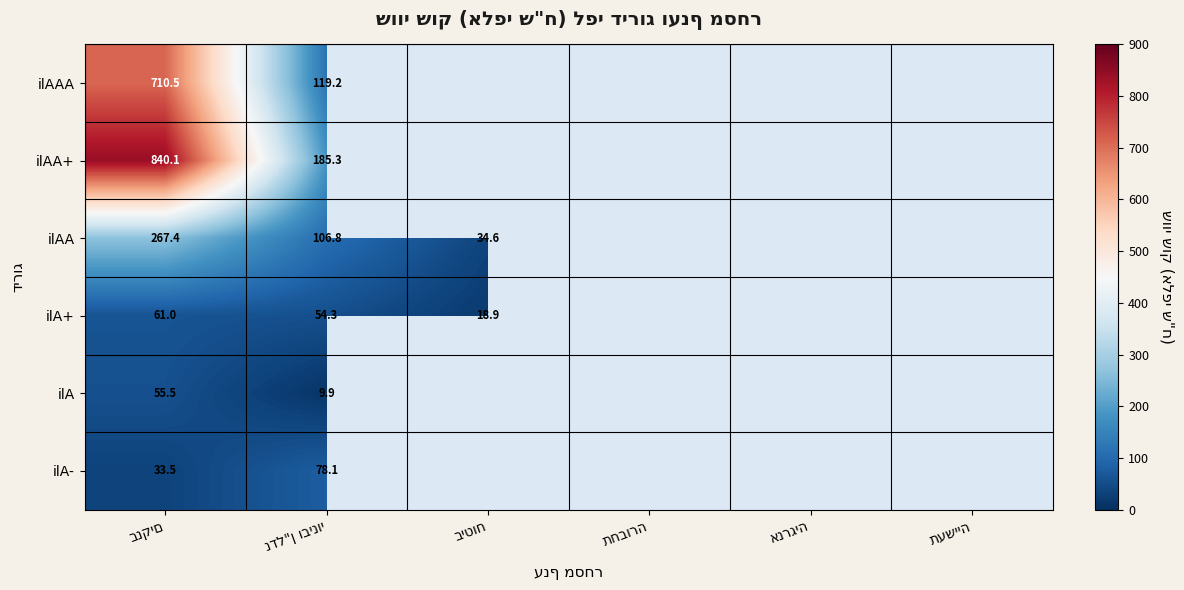

How many values in ilAAA are above zero?

2